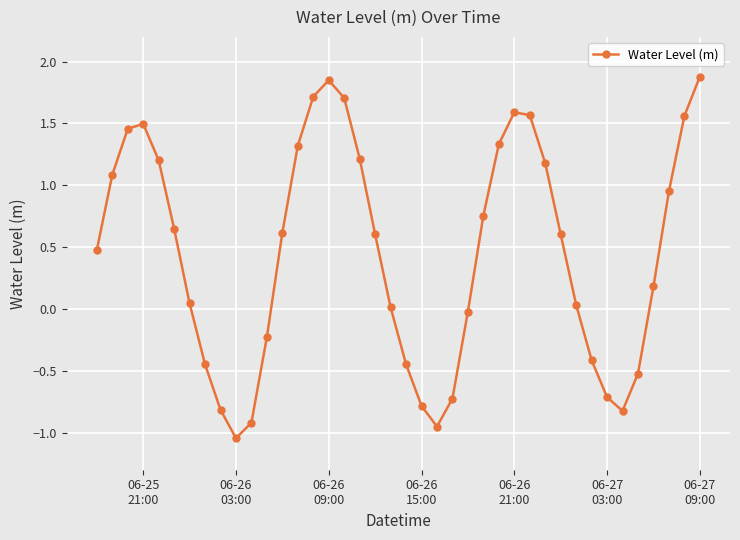

What is the difference between the maximum and minimum values?

2.9